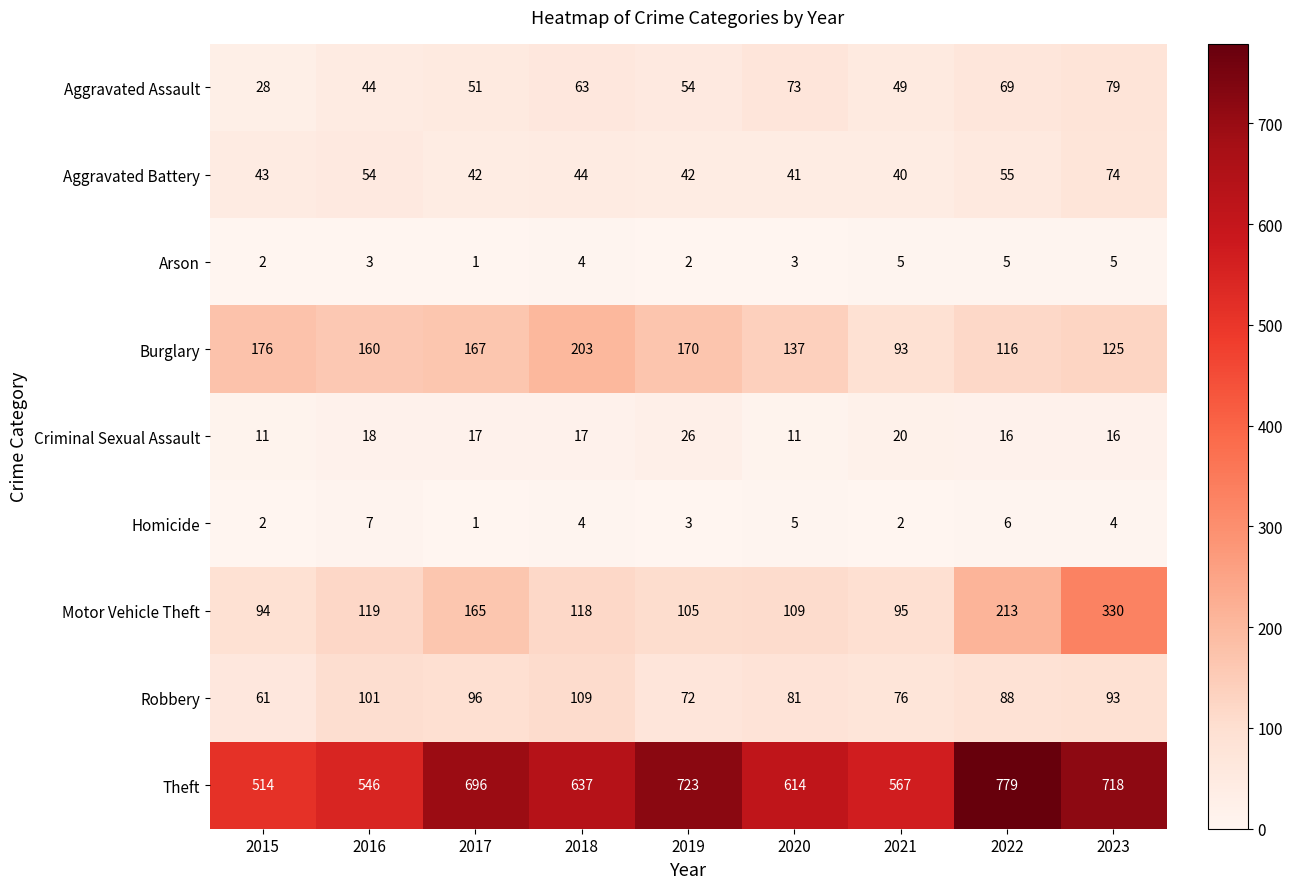

What is the sum of the Homicide values at 2022 and 2023?

10